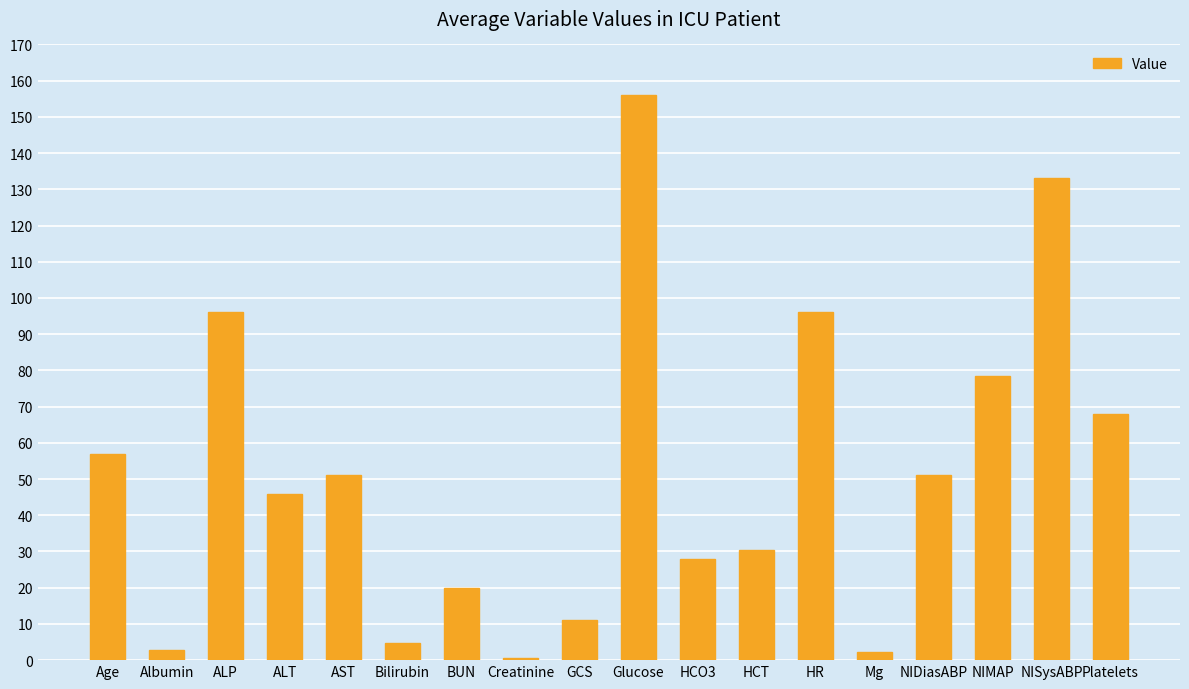

True or false: the data shows 24.0 at Platelets.

False